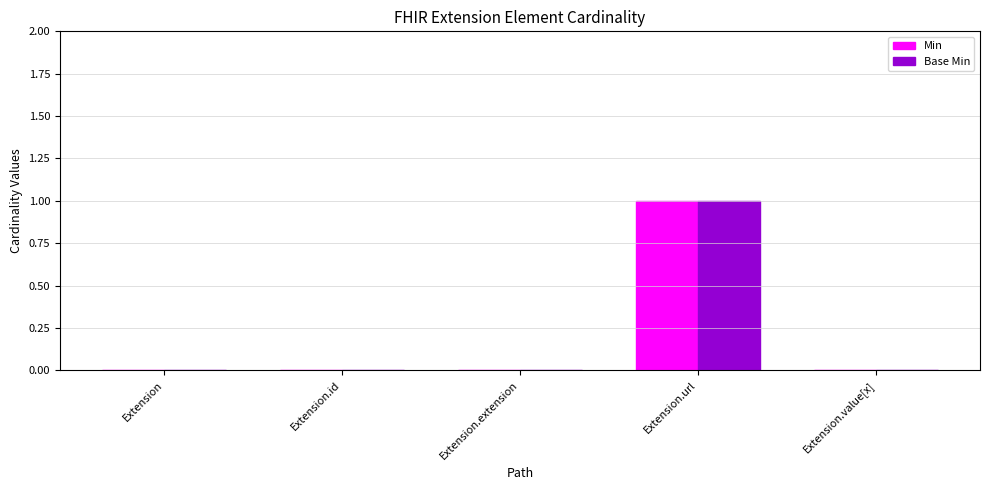

How many series are shown in this chart?

2